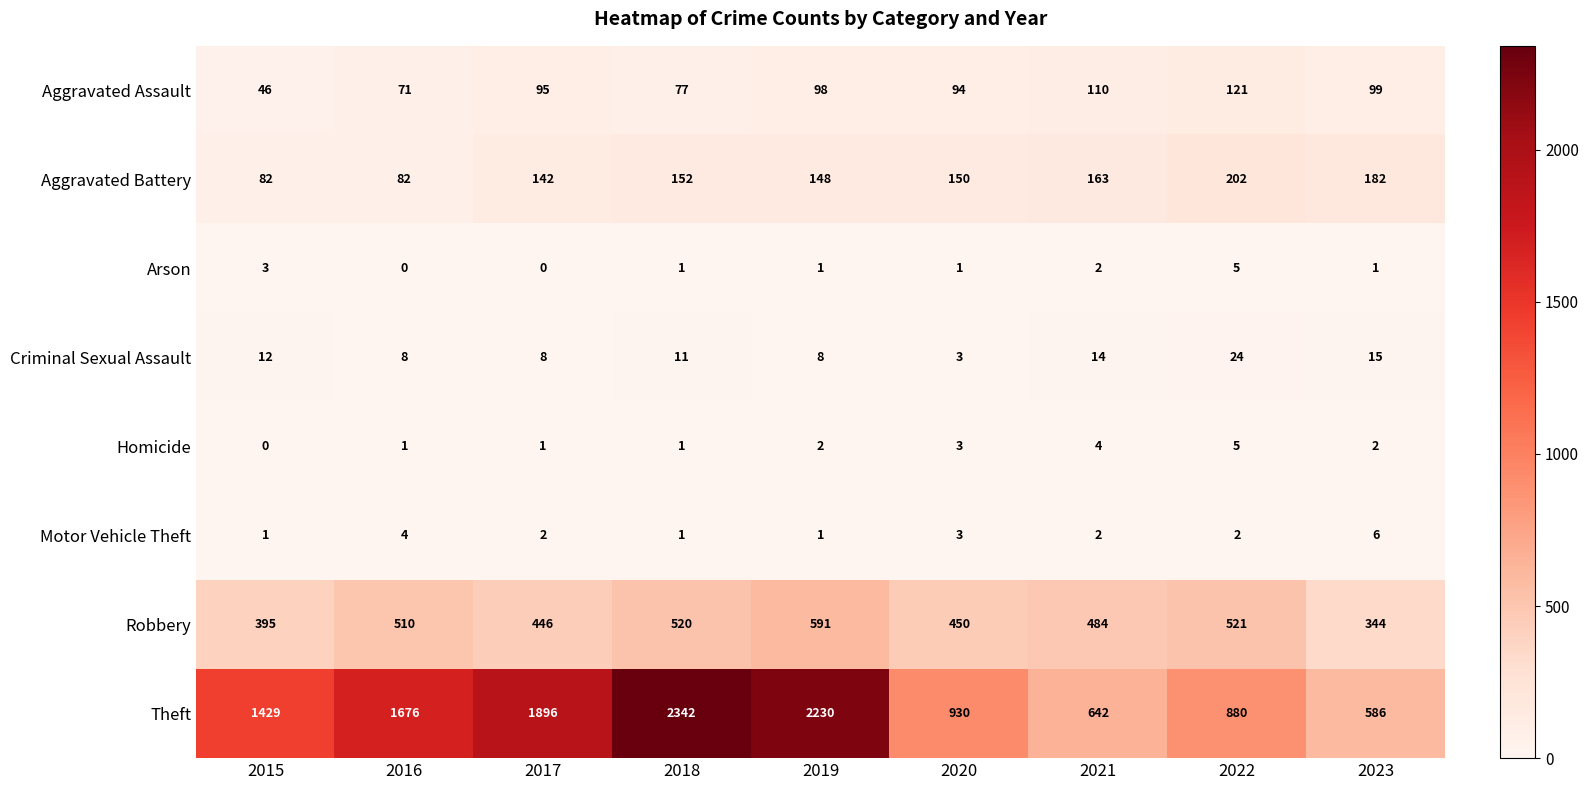

What is the maximum value shown in the chart?

2342